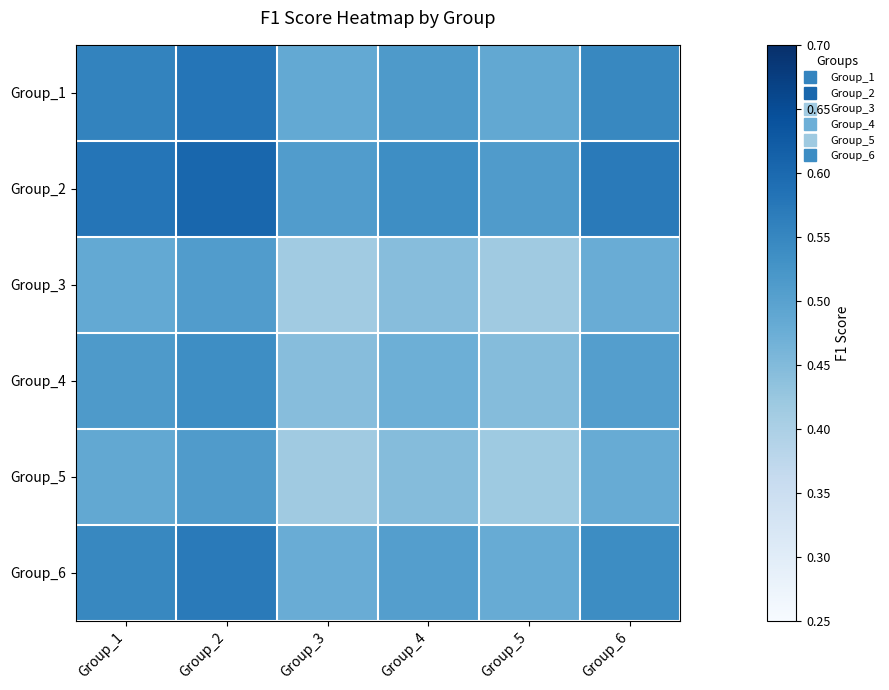

Which category has the highest value across all series?

Group_2